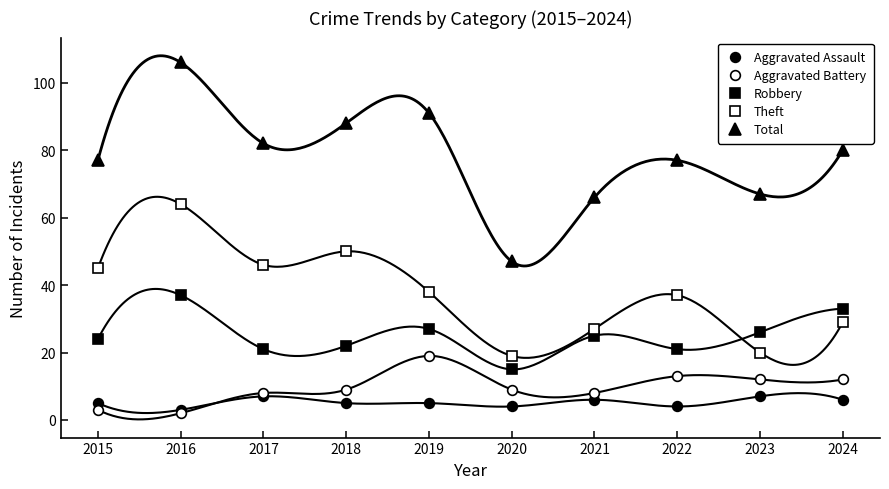

Rank the series by their maximum value, from lowest to highest.

Aggravated Assault, Aggravated Battery, Robbery, Theft, Total